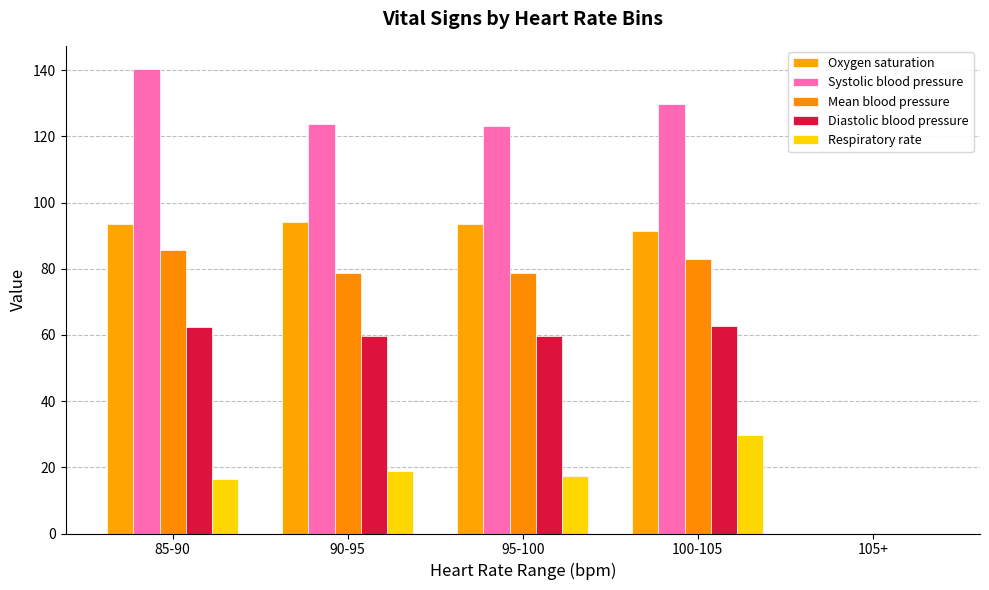

The value of Mean blood pressure at 85-90 is 45.5. True or false?

False